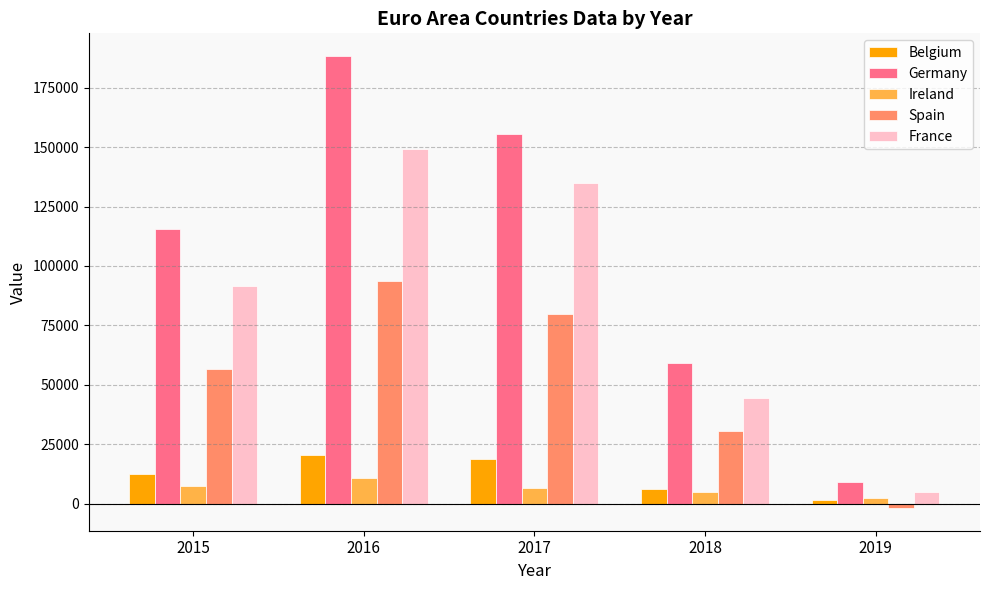

What are all the series names shown in the legend?

Belgium, Germany, Ireland, Spain, France